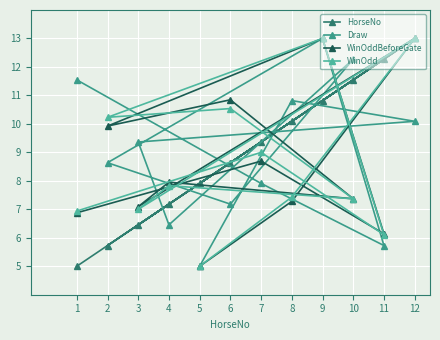

The value of Draw at 5 is 5.0. True or false?

True